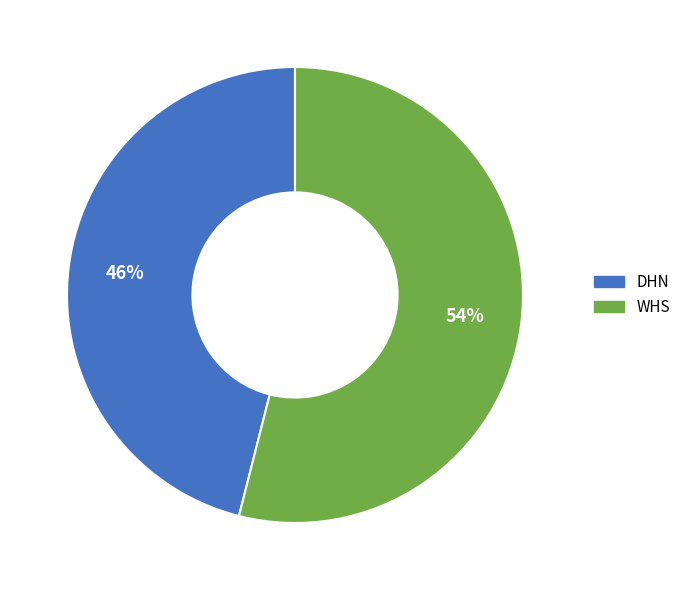

Is it true that WHS is 54% of the pie?

True